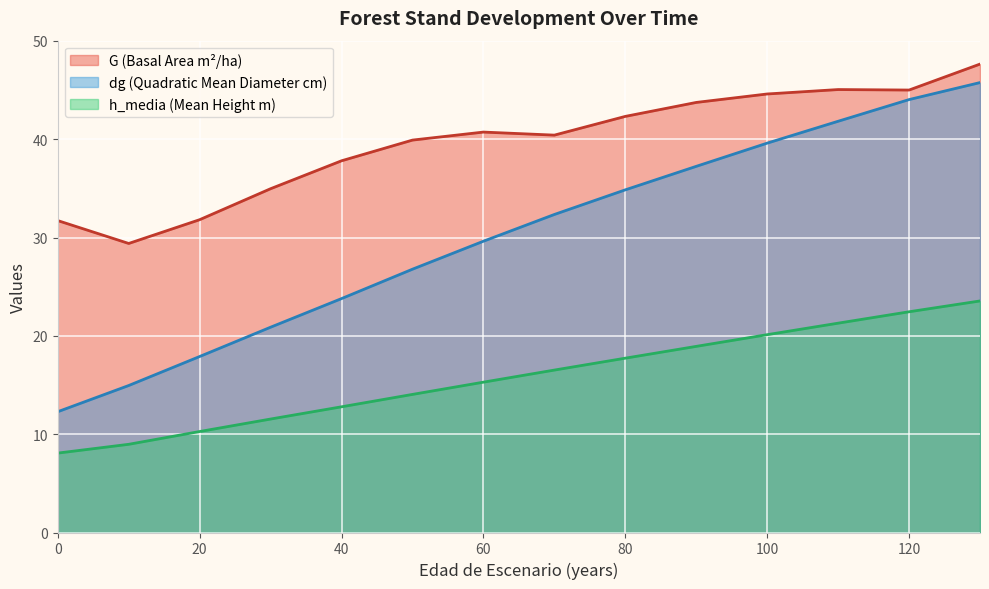

What is the difference between the maximum and minimum values in the G (Basal Area m²/ha) series?

18.2